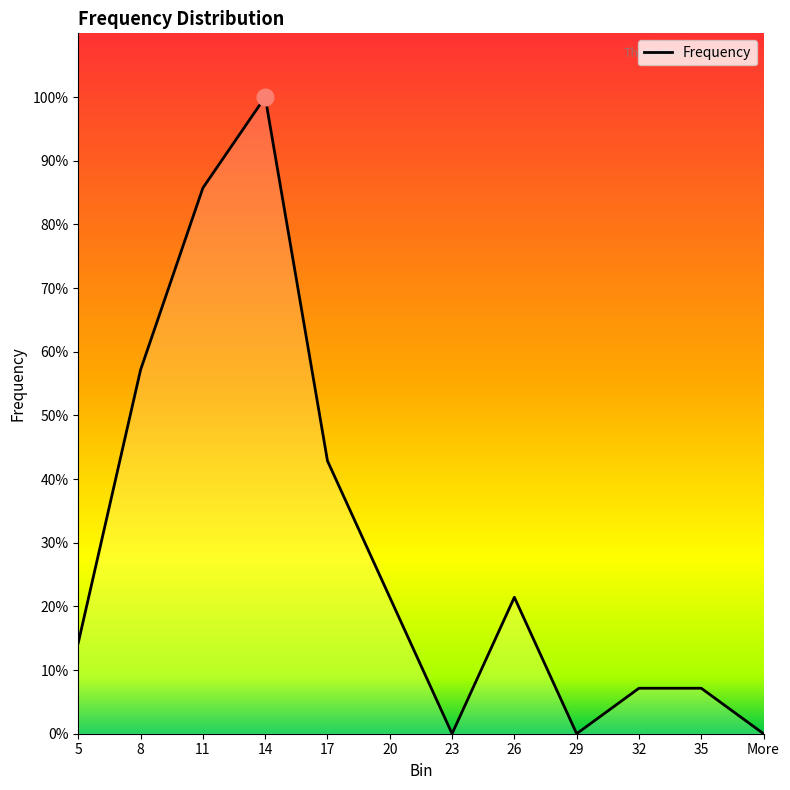

Where is the first local minimum?

23